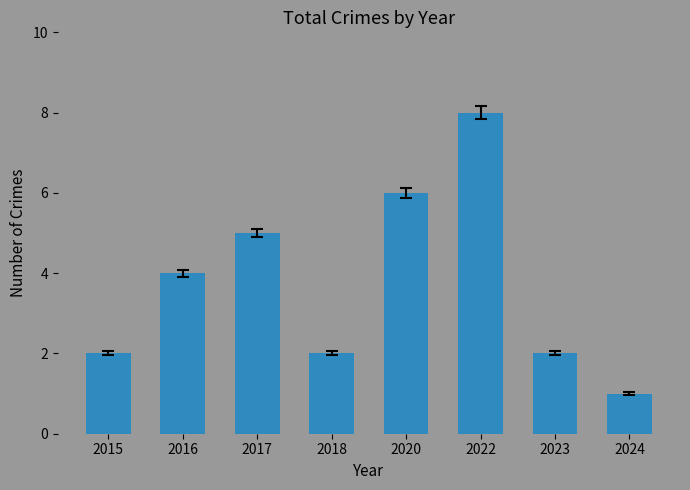

Between 2016 and 2015, which is larger?

2016